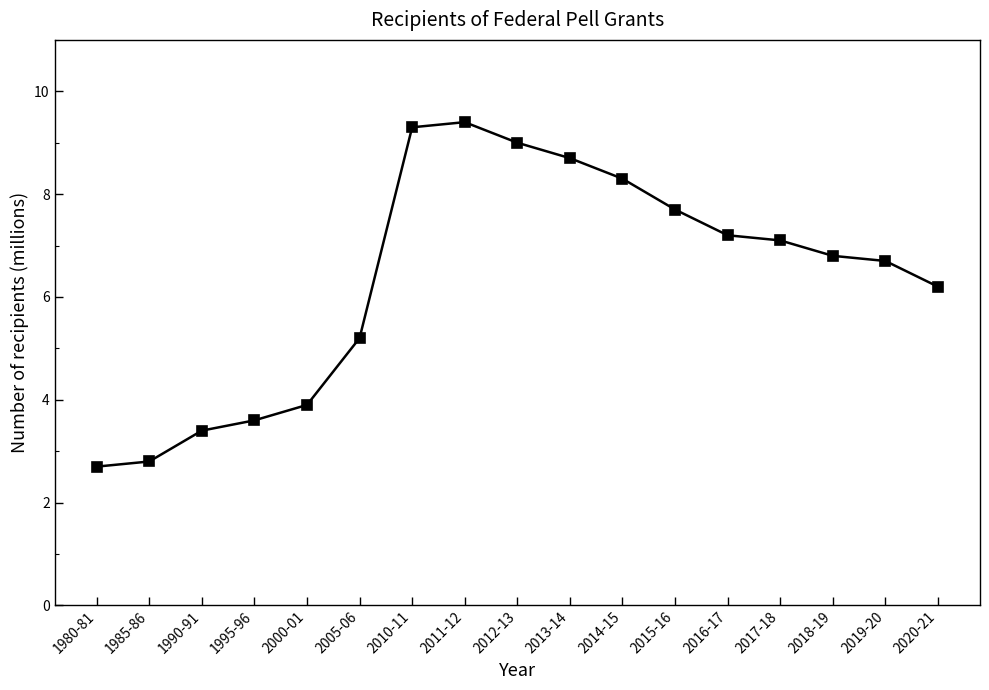

What is the maximum value shown in the chart?

9.4